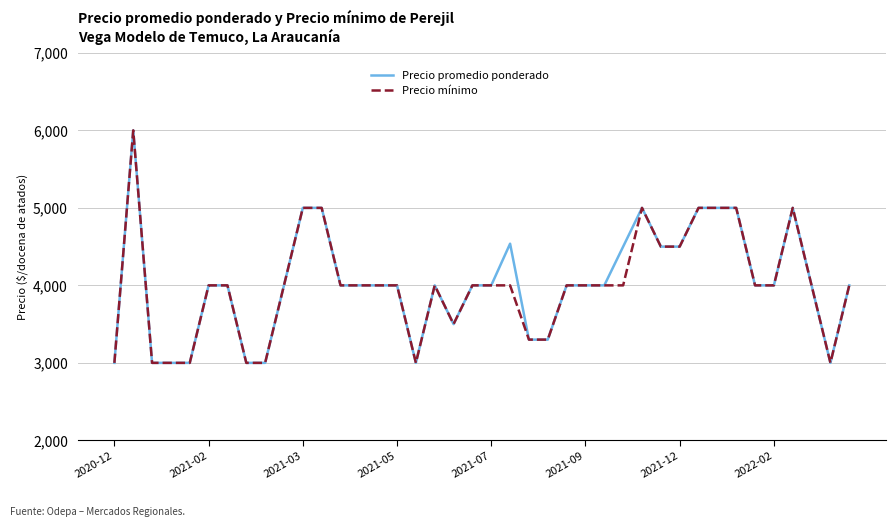

What is the maximum value for Precio mínimo?

6000